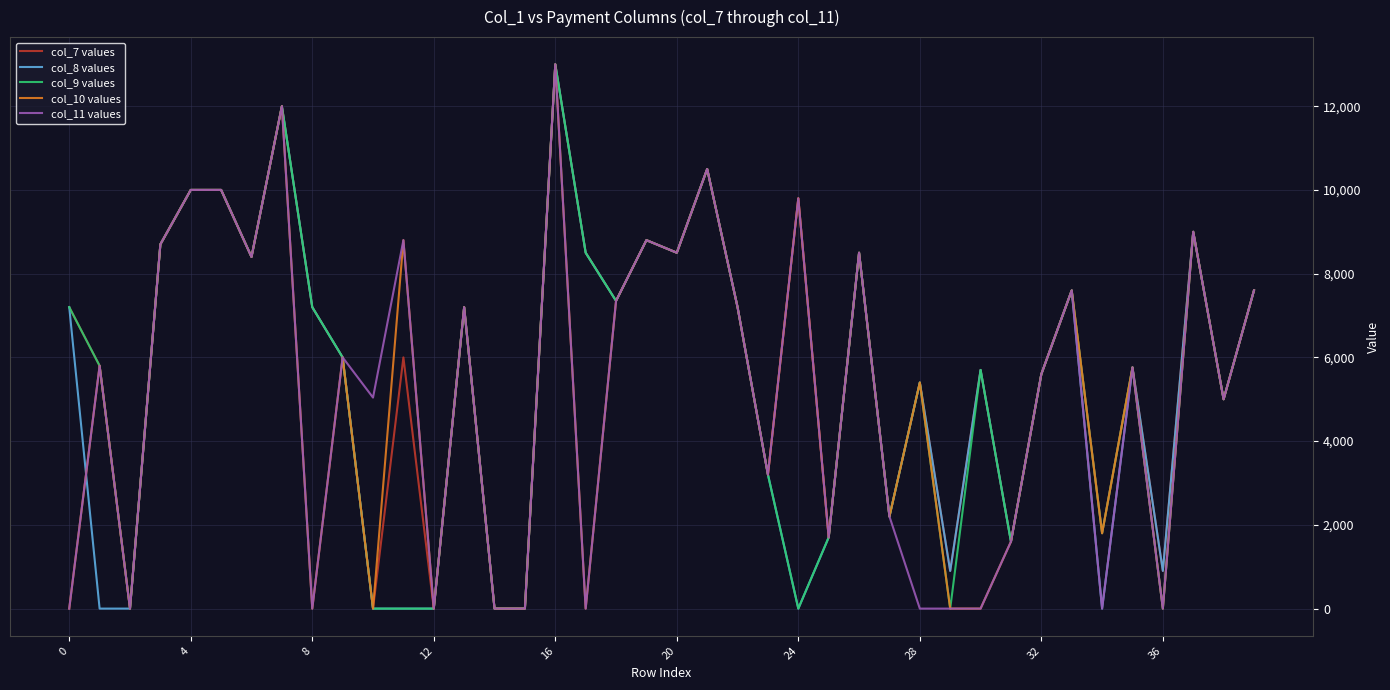

What are all the series names shown in the legend?

col_7 values, col_8 values, col_9 values, col_10 values, col_11 values